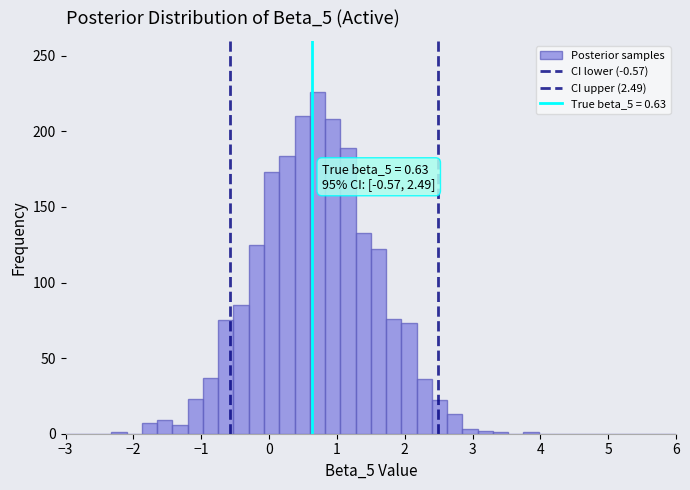

Read against the x-axis, roughly where is the centre of the tallest bar?

0.7